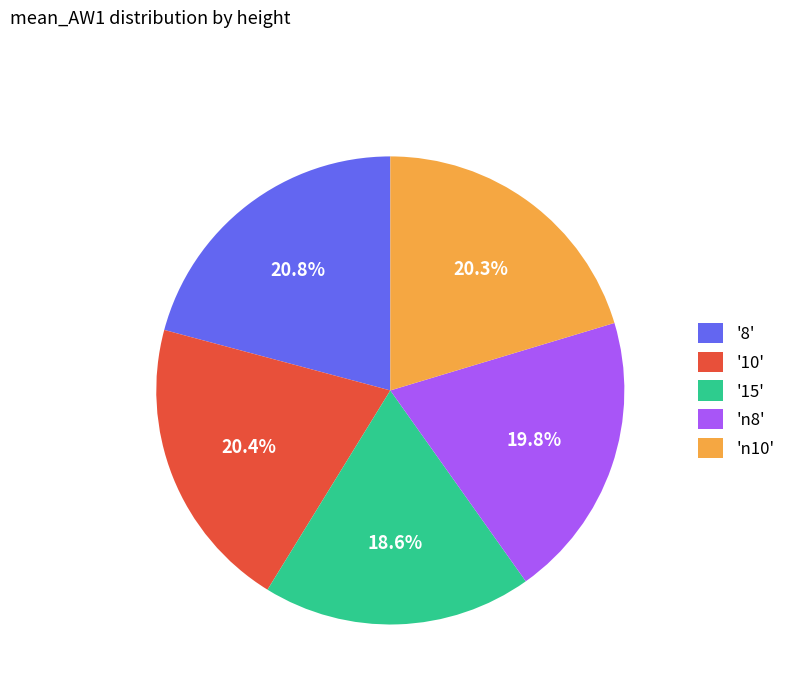

What percentage do 'n8' and '15' together represent?

38.4%